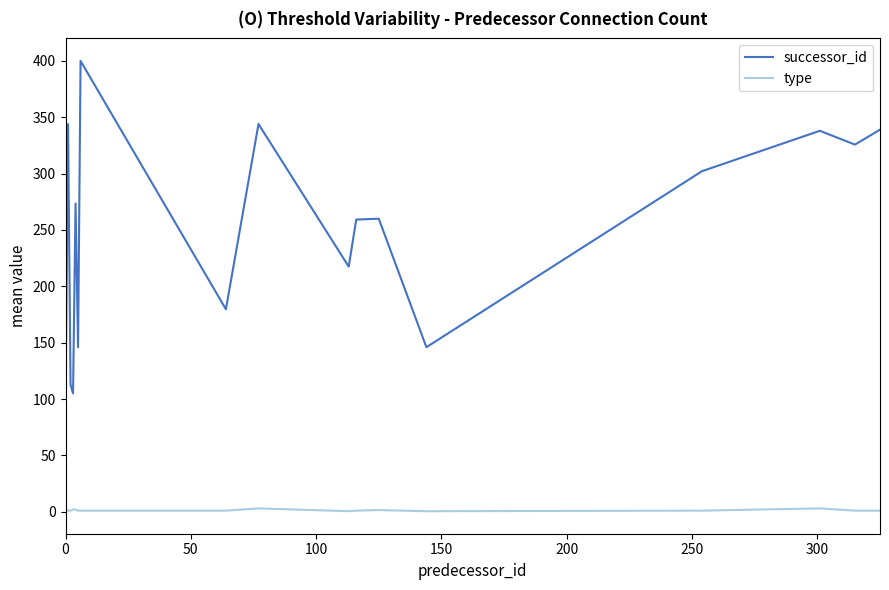

What is the lowest value of the successor_id series?

89.0